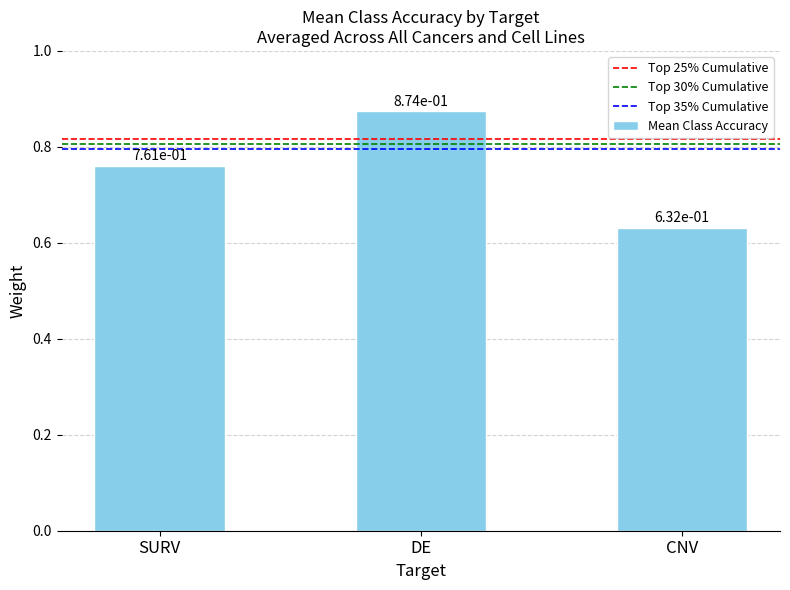

List the labels in order of value, smallest first.

CNV, SURV, DE